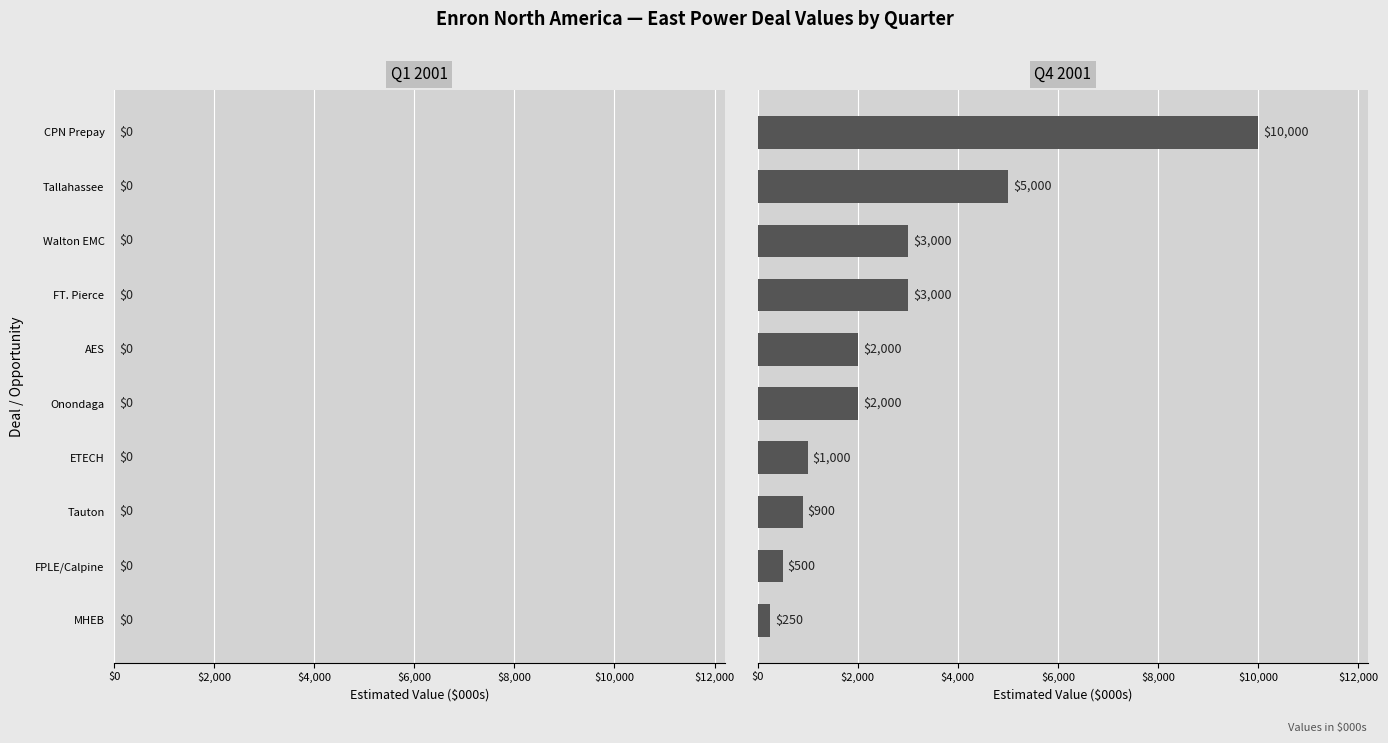

Reading bottom to top, extract all data points from this chart.

250	500	900	1000	2000	2000	3000	3000	5000	10000